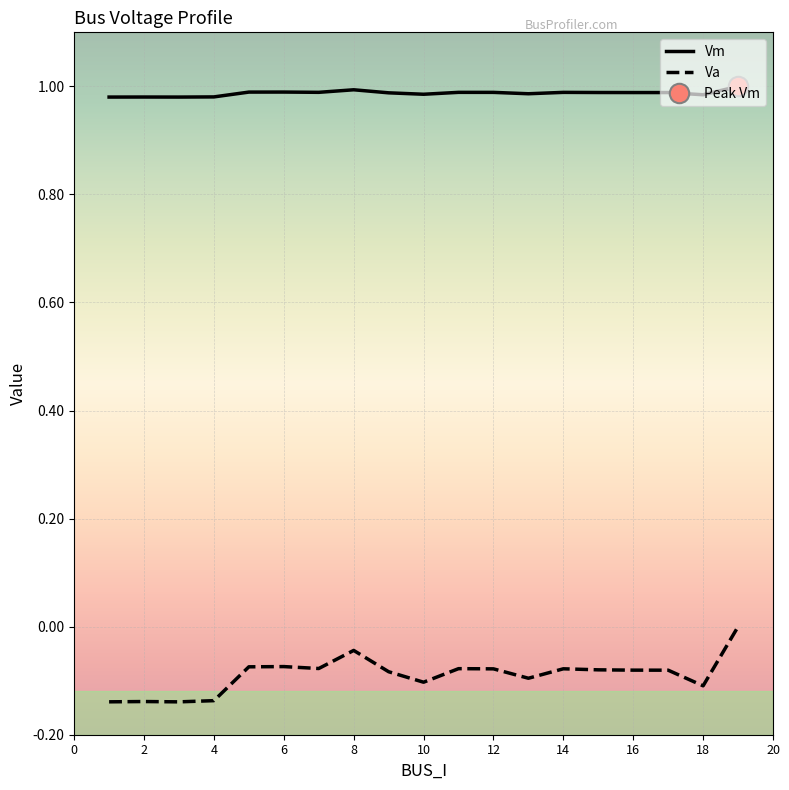

True or false: Va and Vm intersect in this chart.

False